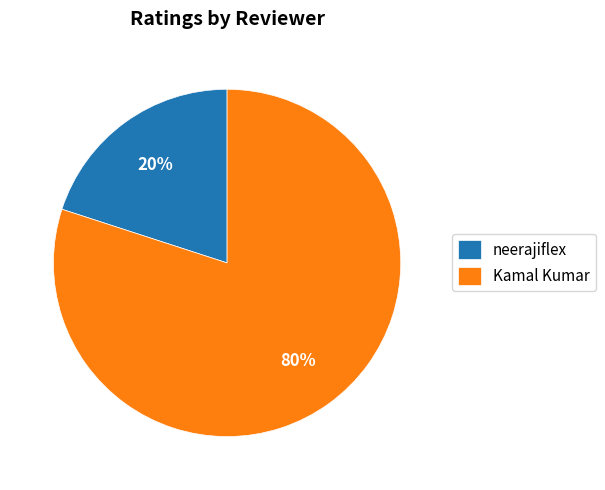

How many segments does this pie chart have?

2